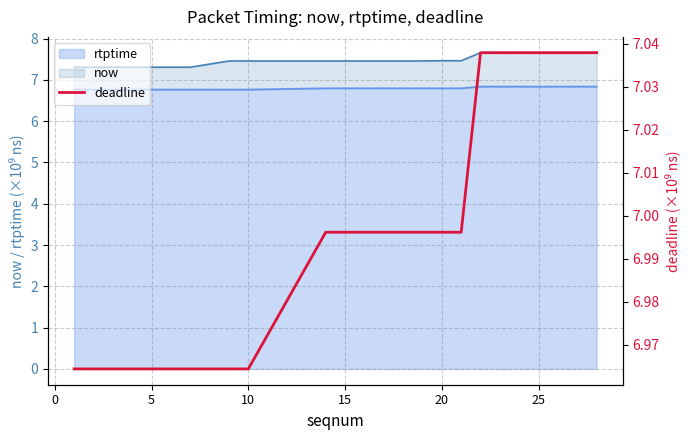

What is the minimum value for rtptime?

6.8